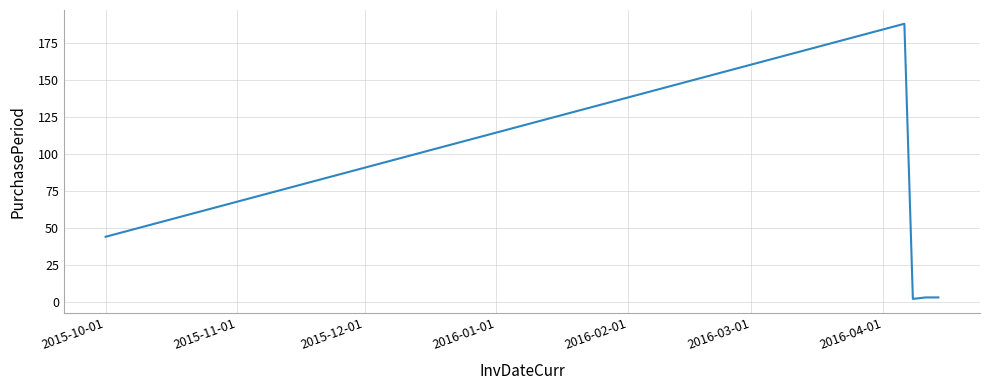

Reading left to right, list all the values displayed in this chart.

44	188	2	3	3